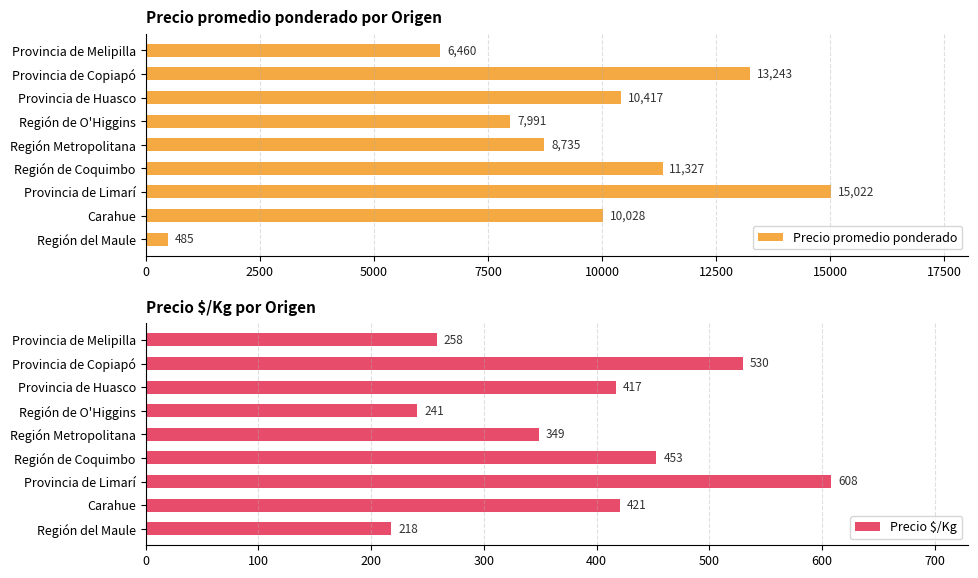

What are all the series names shown in the legend?

Precio promedio ponderado, Precio $/Kg